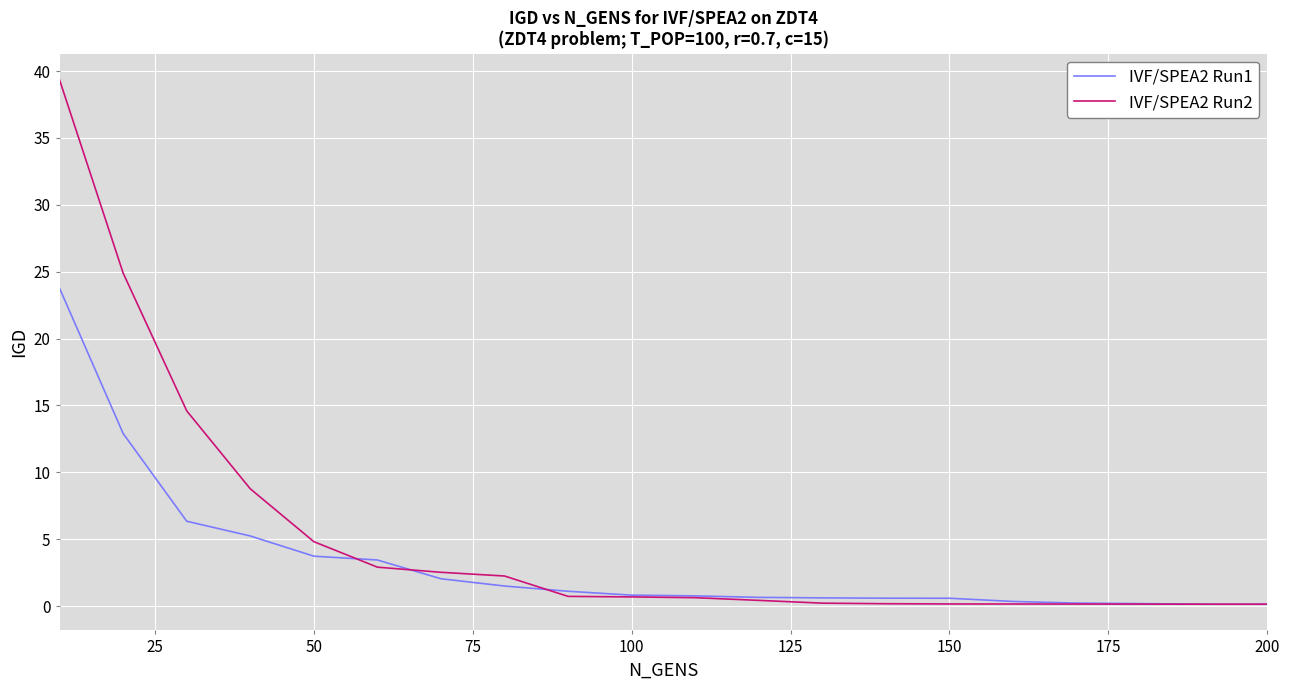

Which series has the largest total across all categories?

IVF/SPEA2 Run2